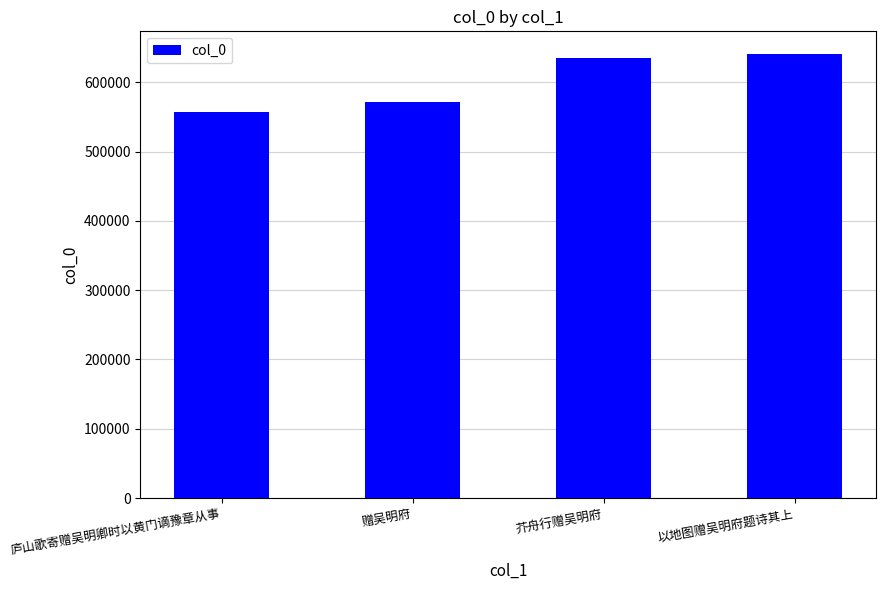

How many data points are less than 635448?

2